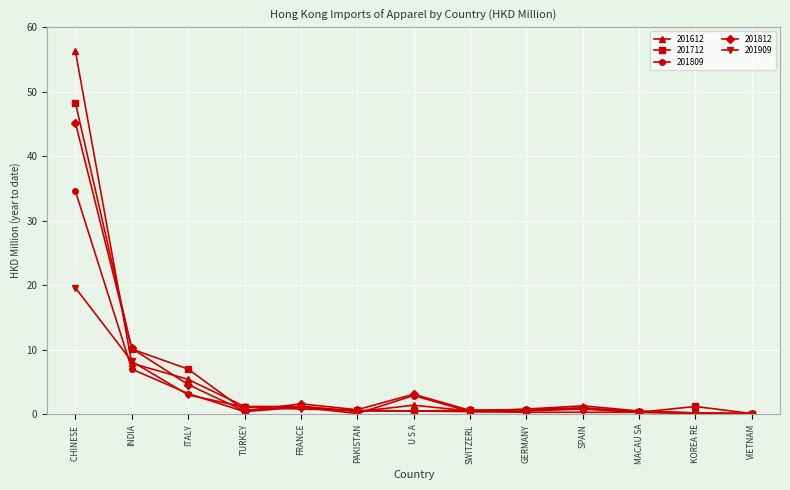

At which category is the sum across all series the highest?

CHINESE 